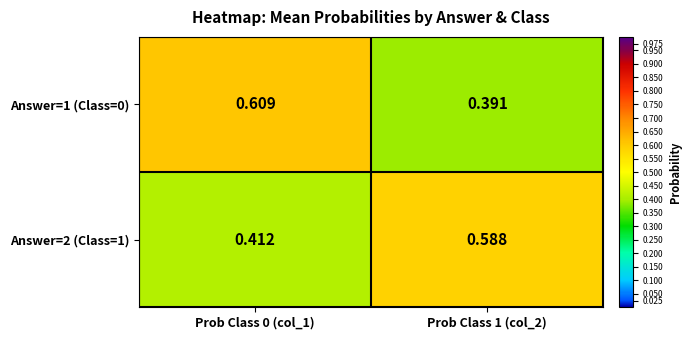

How many distinct data groups are displayed?

2